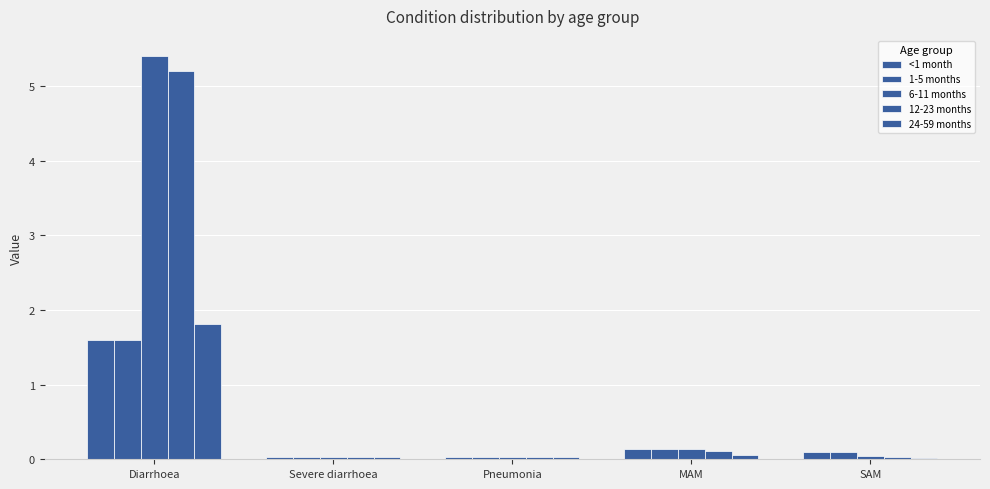

How many data points does each series have?

5